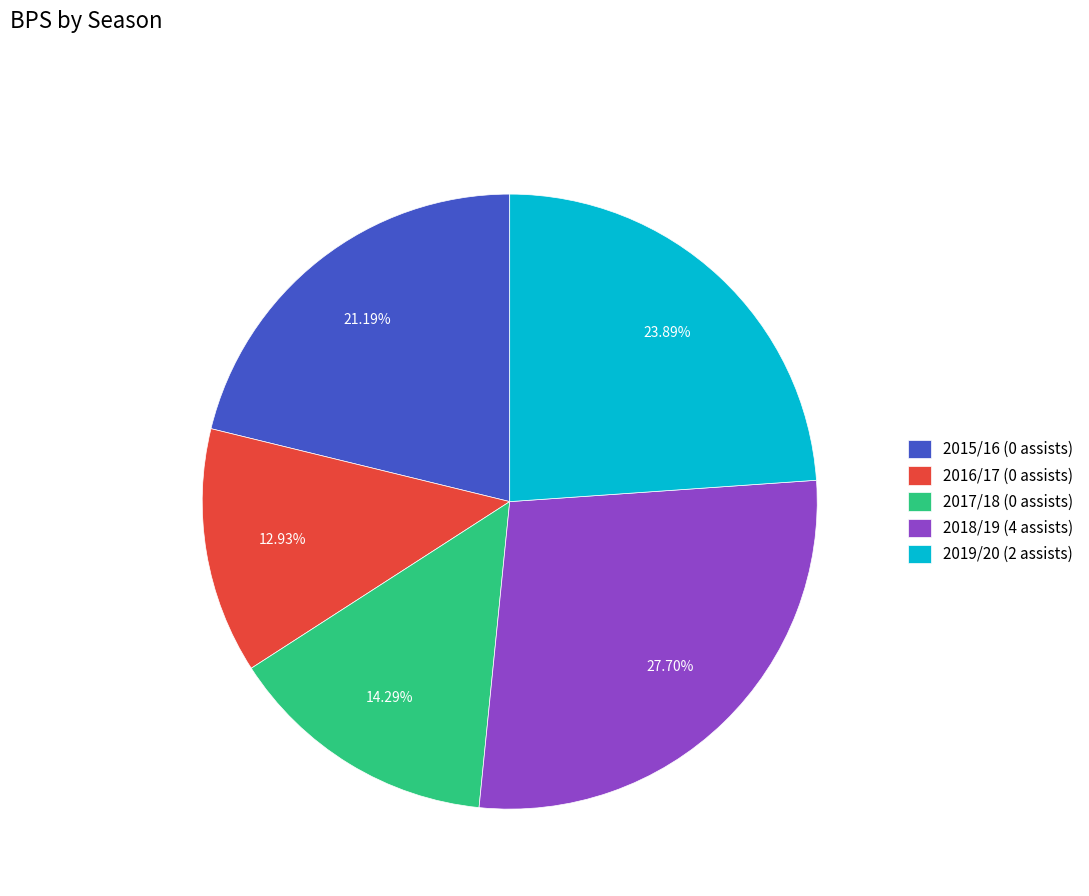

The 2016/17 (0 assists) slice represents 13% of the pie. True or false?

True